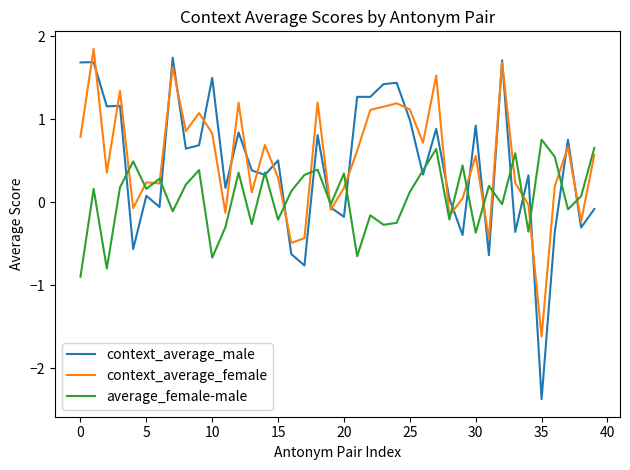

How many lines are shown in the chart?

3